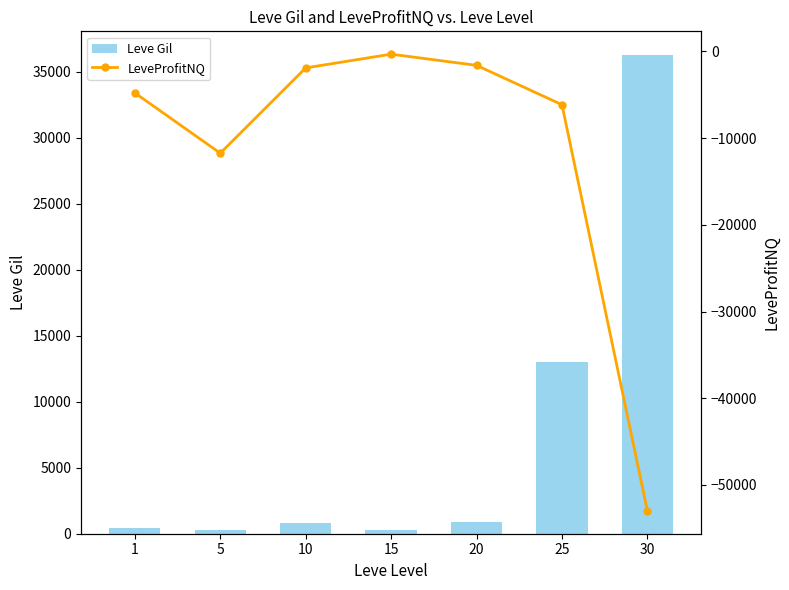

What is the maximum value shown in the chart?

36240.0